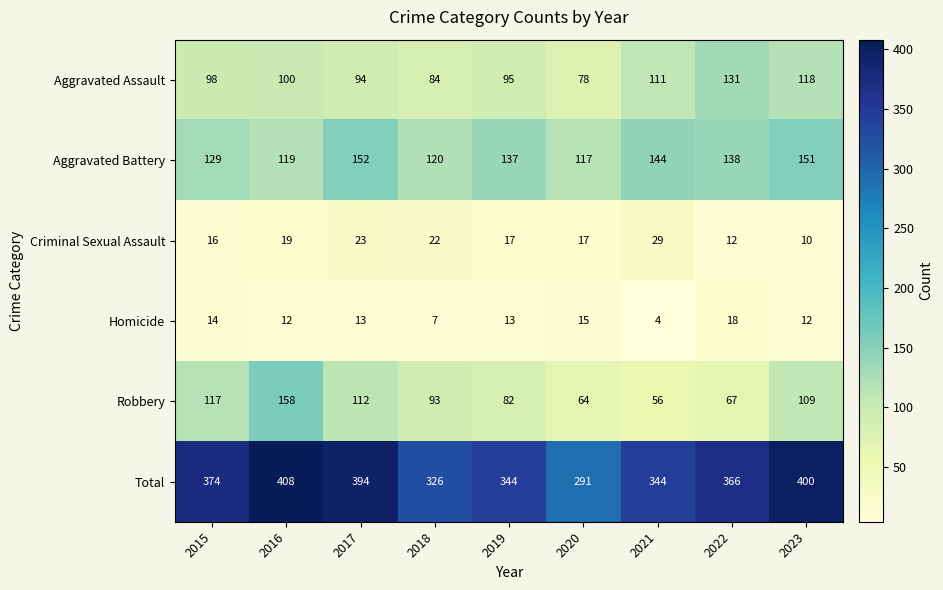

List the series in order of their peak value, highest first.

Total, Robbery, Aggravated Battery, Aggravated Assault, Criminal Sexual Assault, Homicide